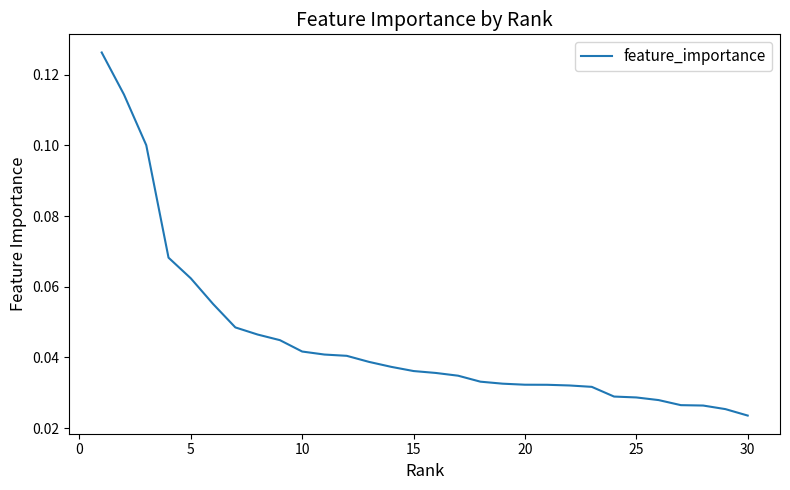

How many distinct data groups are displayed?

1